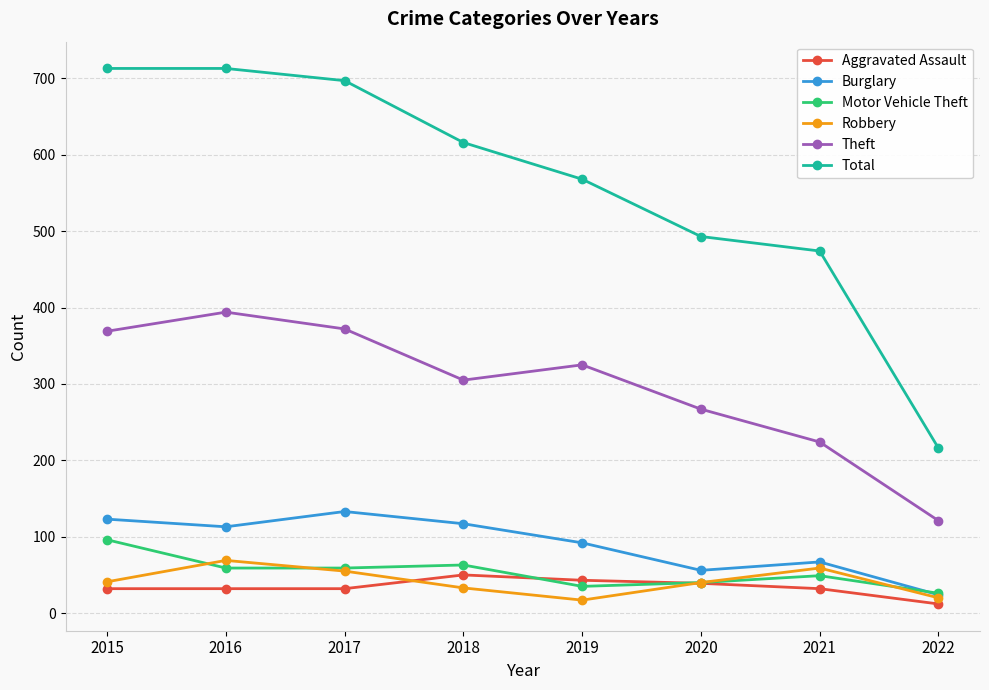

In Burglary, how many points are higher than both neighbors (excluding endpoints)?

2